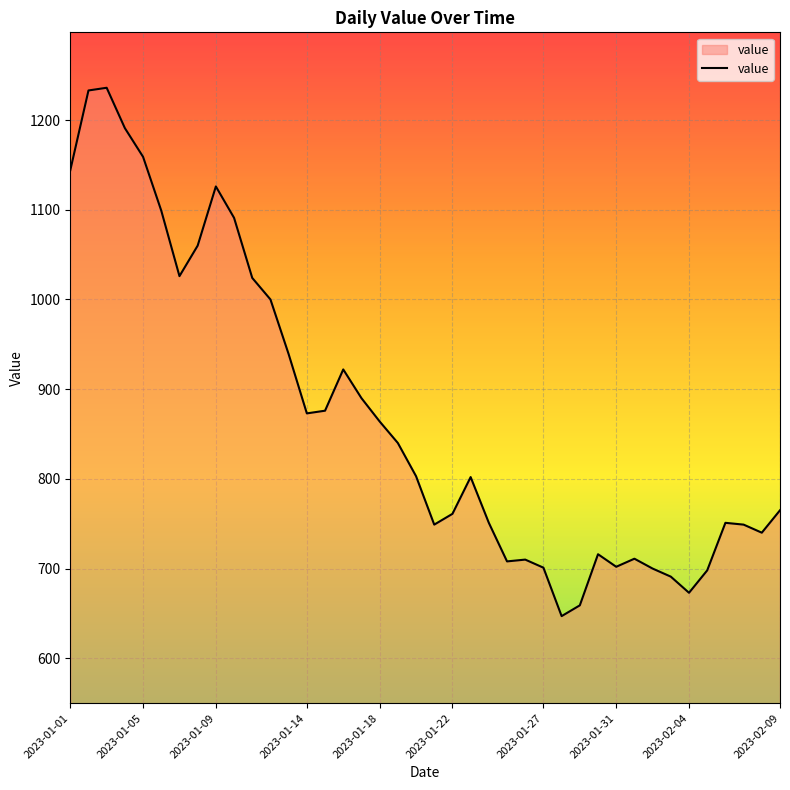

What is the average value?

870